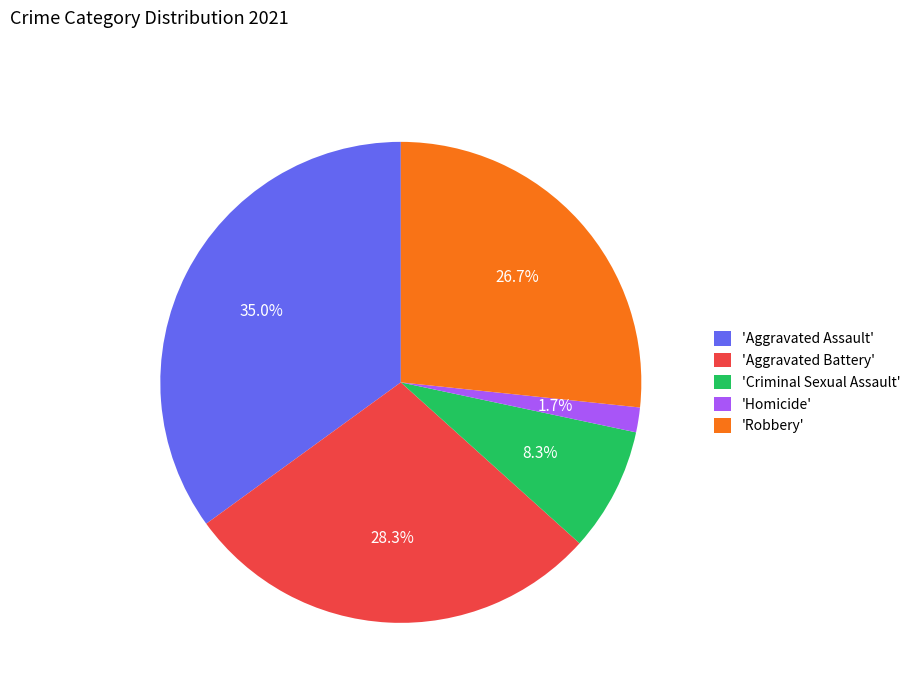

How many segments does this pie chart have?

5